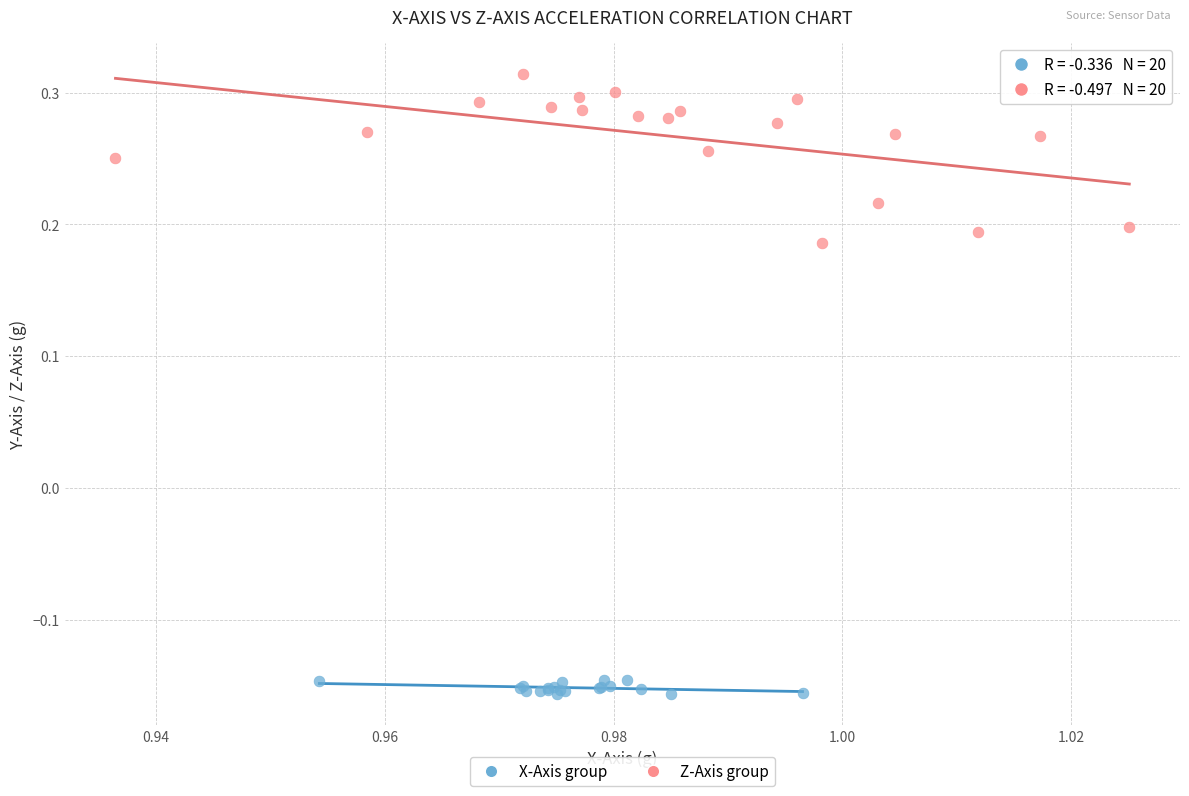

Which series reaches the maximum Y coordinate?

Z-Axis group